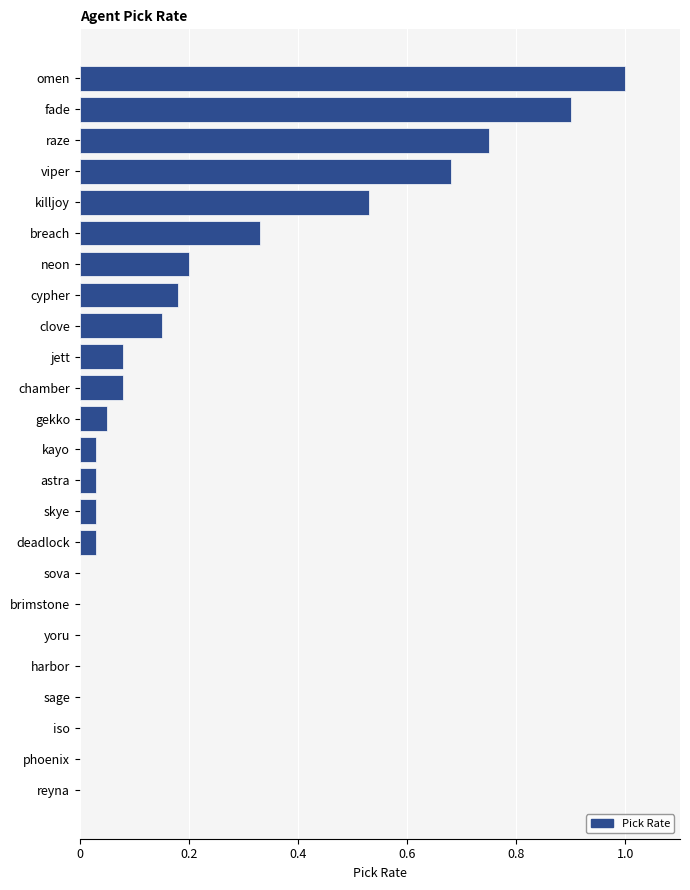

The value at brimstone is 0.0. True or false?

True